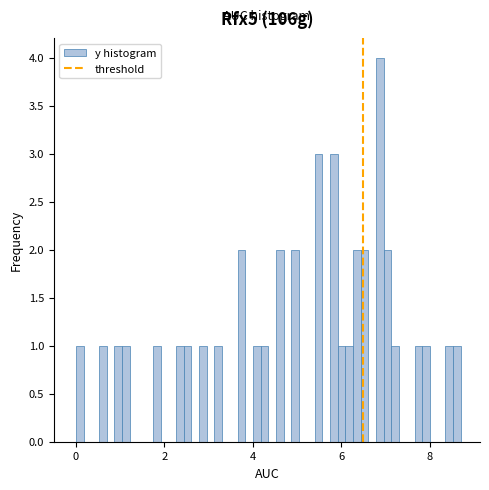

Read against the x-axis, roughly where is the centre of the tallest bar?

6.8